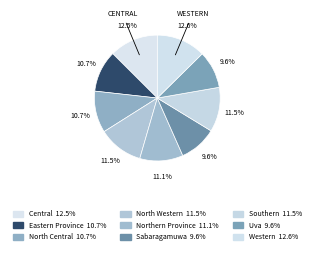

Rank the categories by value from highest to lowest.

Western, Central, North Western, Southern, Northern Province, Eastern Province, North Central, Sabaragamuwa, Uva